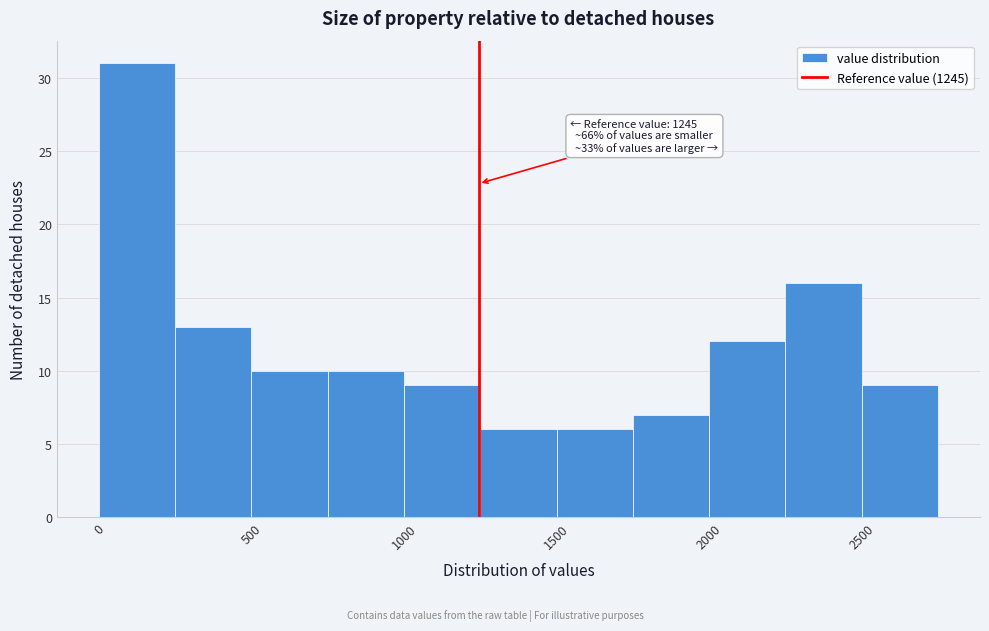

Over which range of the x-axis is the bar tallest?

0 to 250